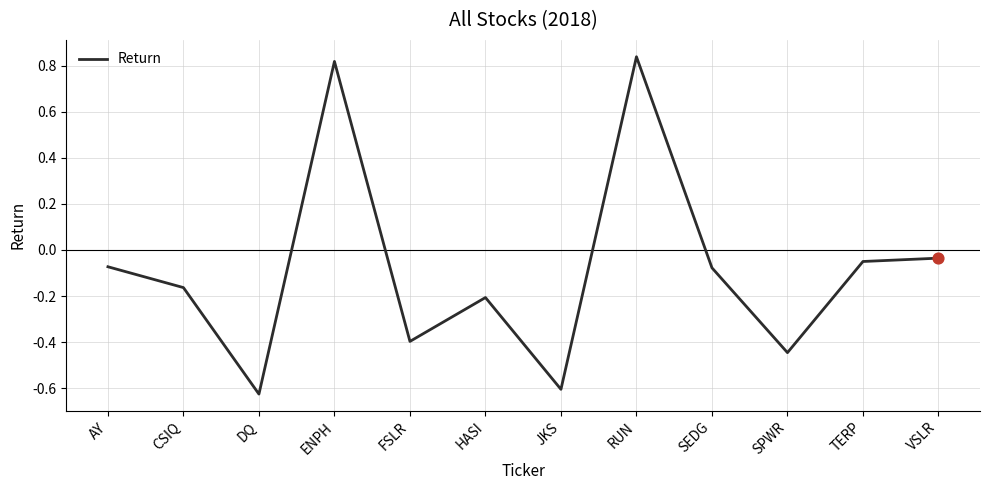

Between VSLR and JKS, which is larger?

VSLR